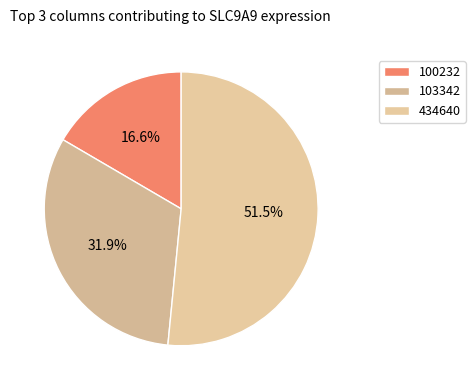

Which category has the smallest portion of the pie?

100232